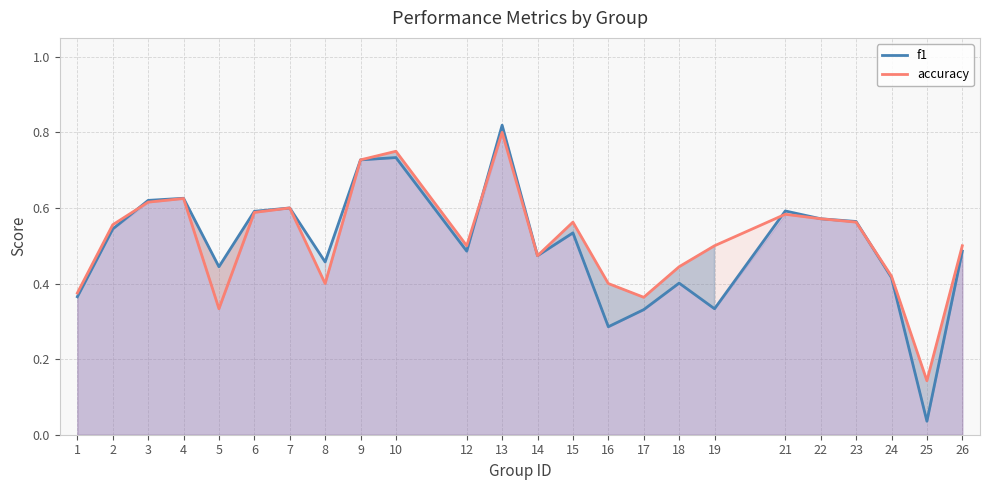

True or false: accuracy has more than 0 points higher than both neighbors.

True